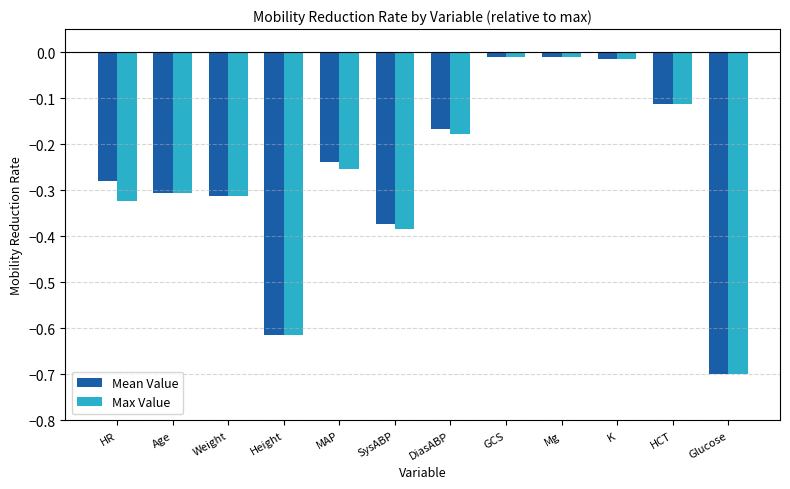

Between DiasABP and Mg, which series saw the biggest shift?

Max Value